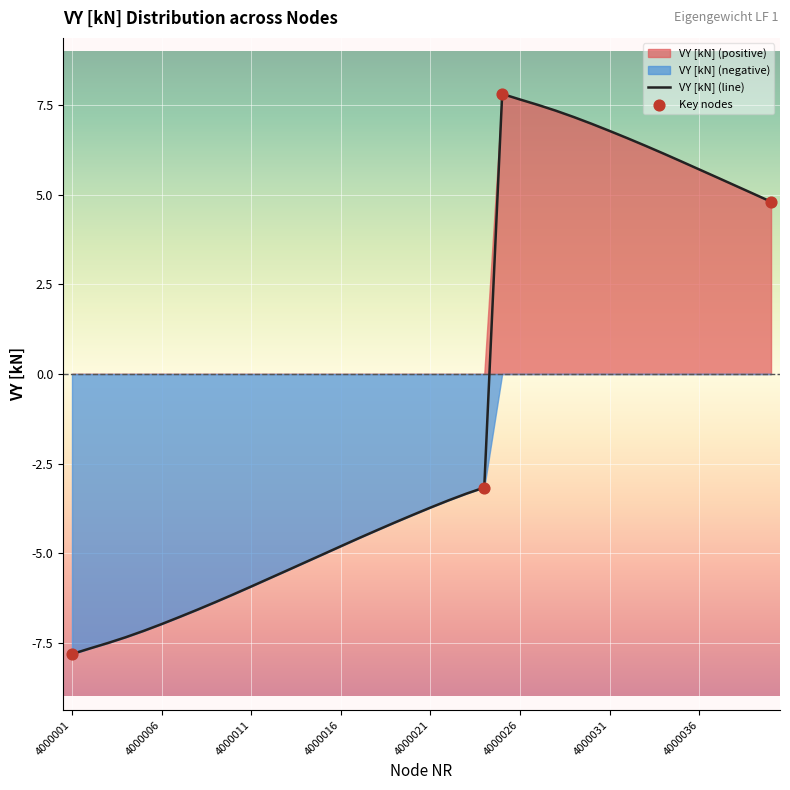

What is the change in value from 4000006 to 4000028?

+14.3